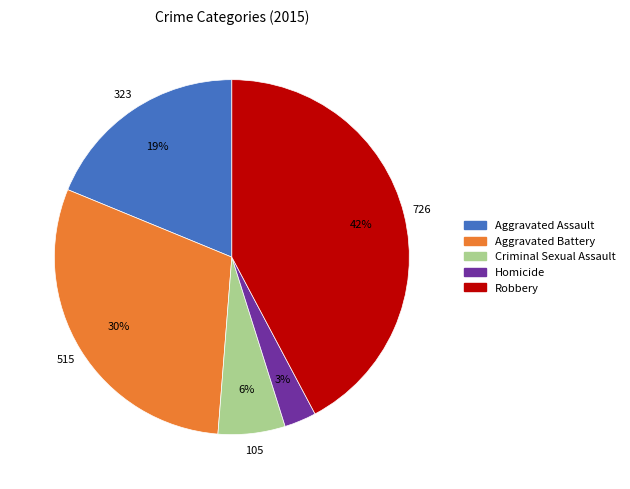

Which category has the smallest portion of the pie?

Homicide